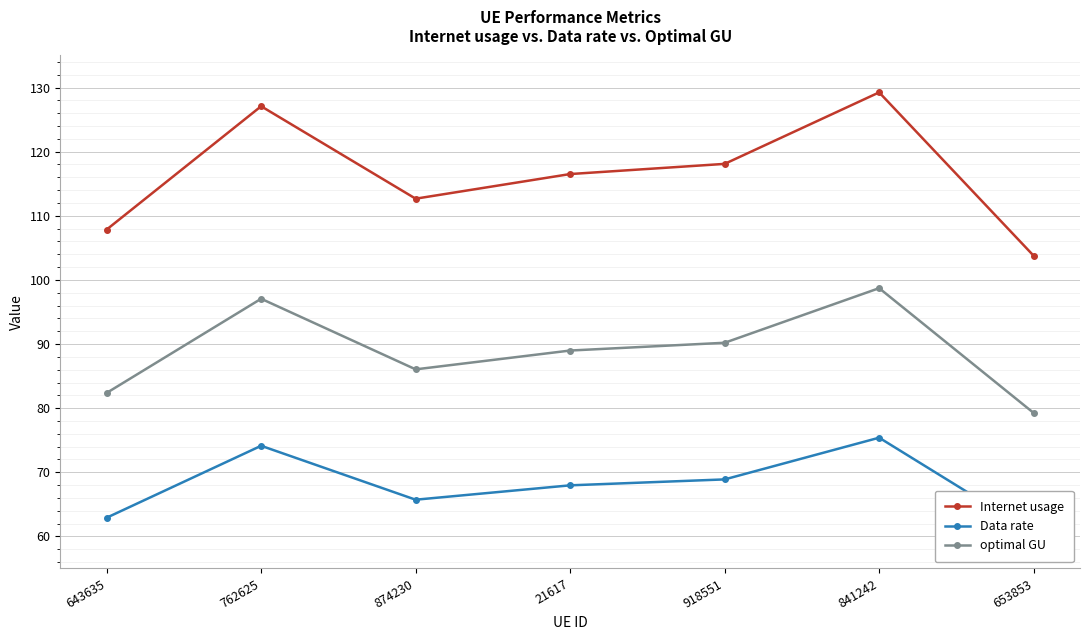

What is the difference between the highest and lowest values at 918551?

49.2